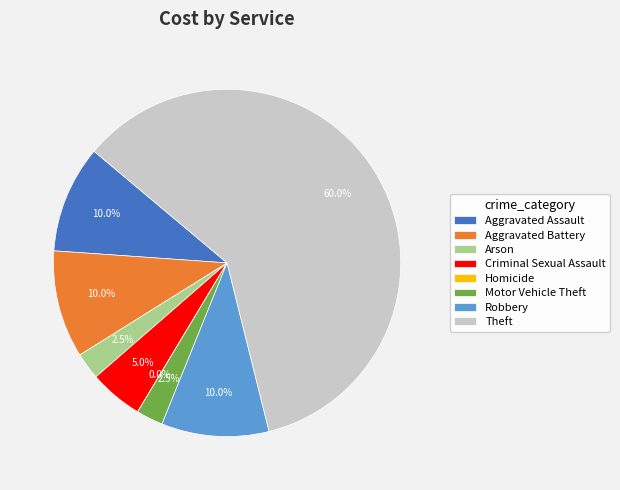

What percentage is the Criminal Sexual Assault slice, to the nearest percent?

5%